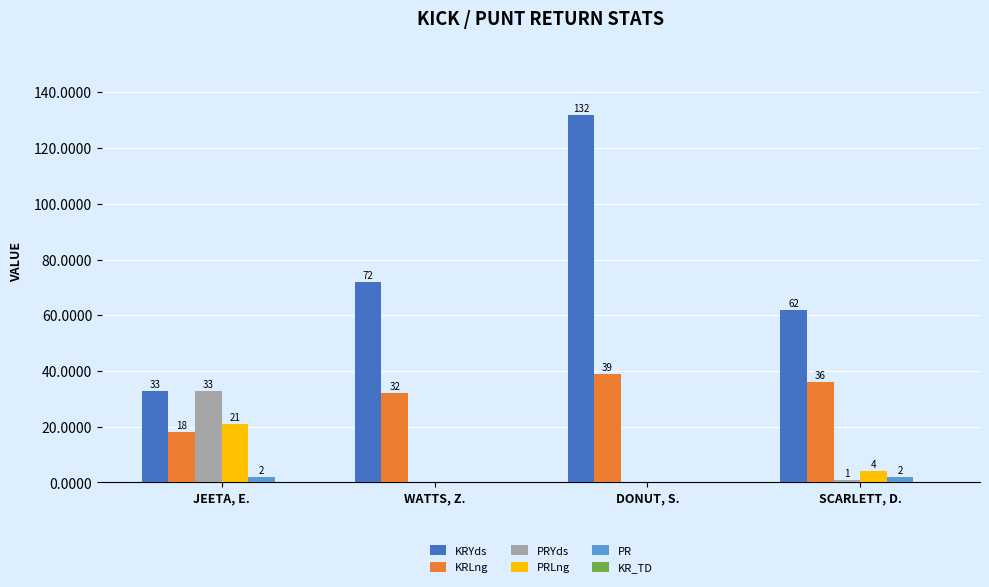

What is the greatest value displayed?

132